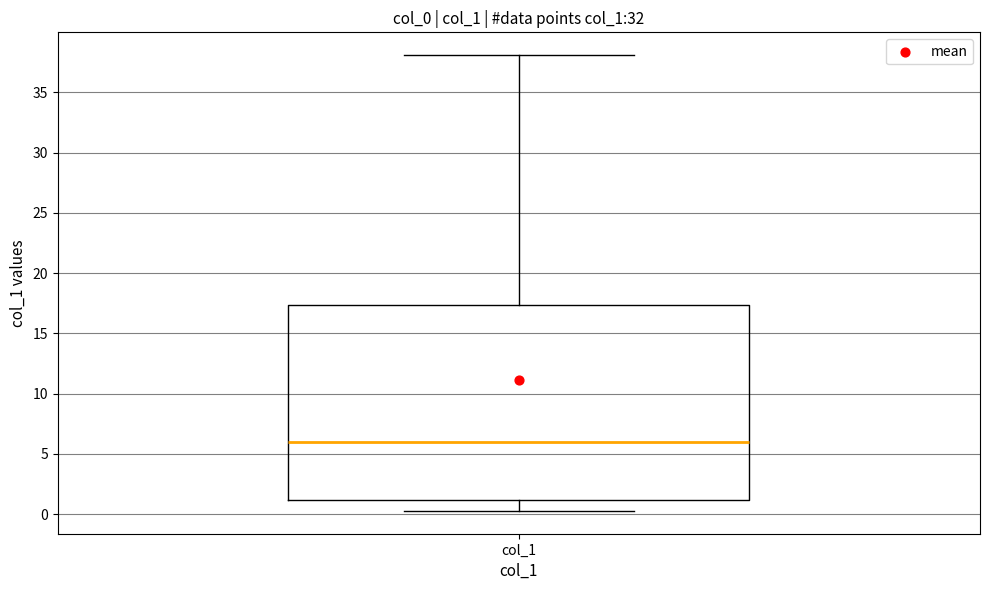

Where does the median line of the box for col_1 sit on the y-axis? The values are not printed on the chart, so give them approximately, as read against the axis.

6.0